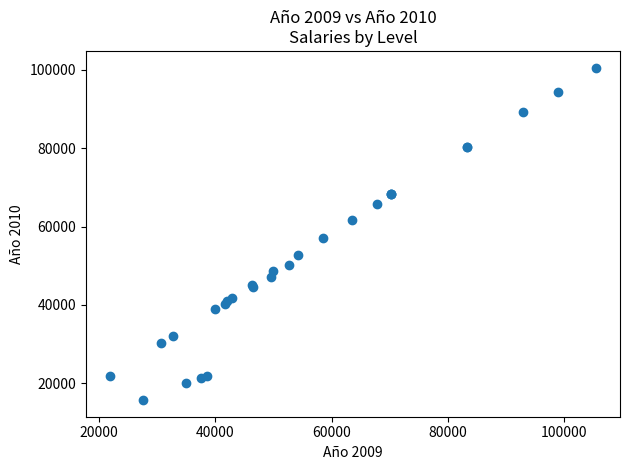

What Y value in the scatter plot is closest to 58162?

57005.8